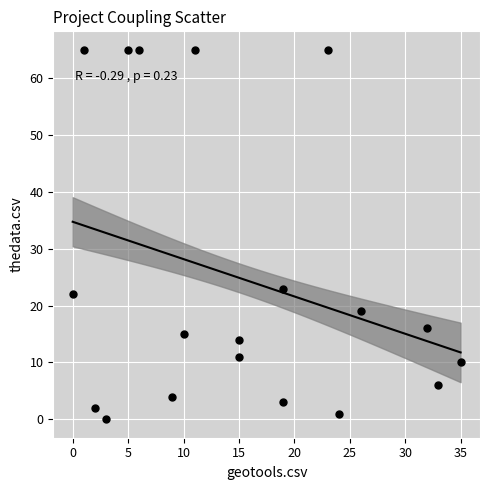

What Y value in the scatter plot is closest to 32?

23